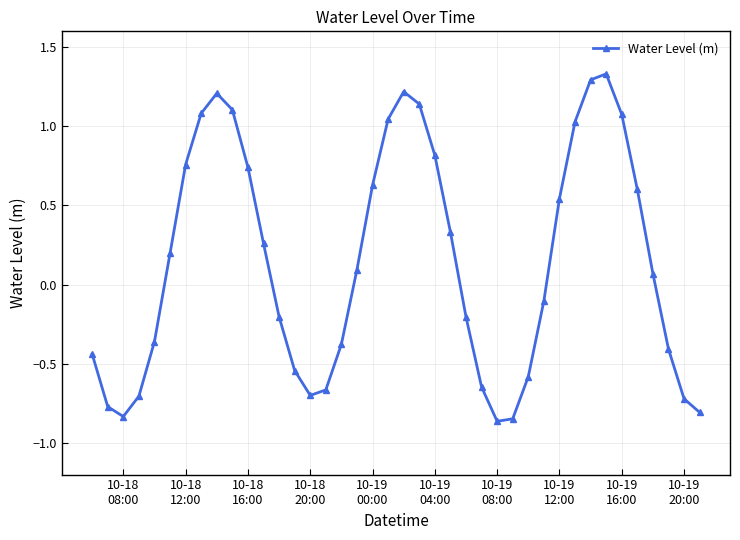

How many values are below 0?

19